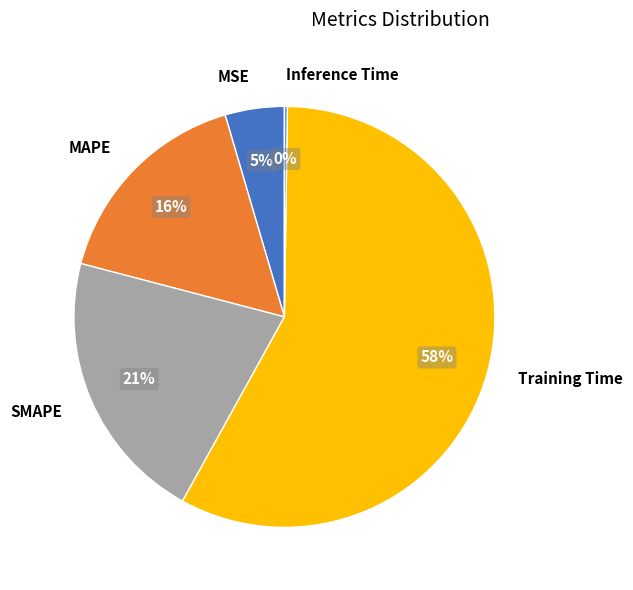

Combined, do MAPE and Training Time account for over 50%?

Yes